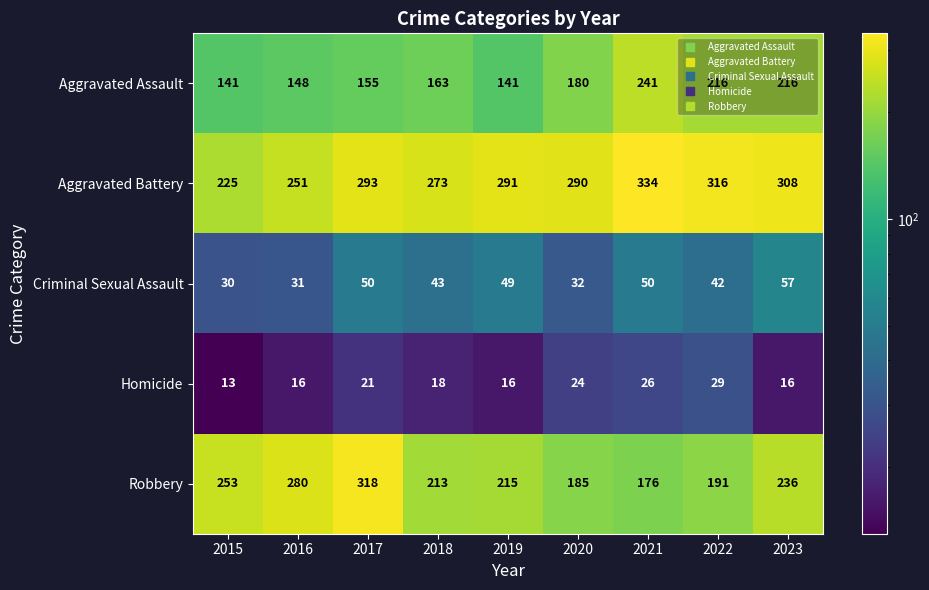

What is the total value across all series at 2017?

837